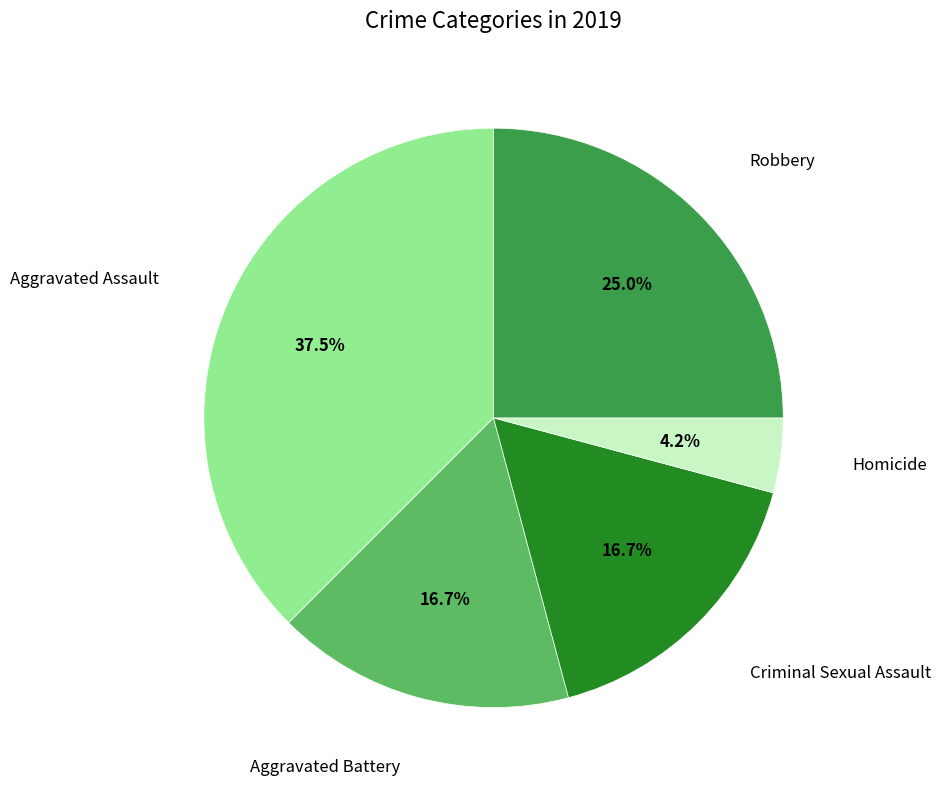

Is there any slice that represents more than half of the pie?

No